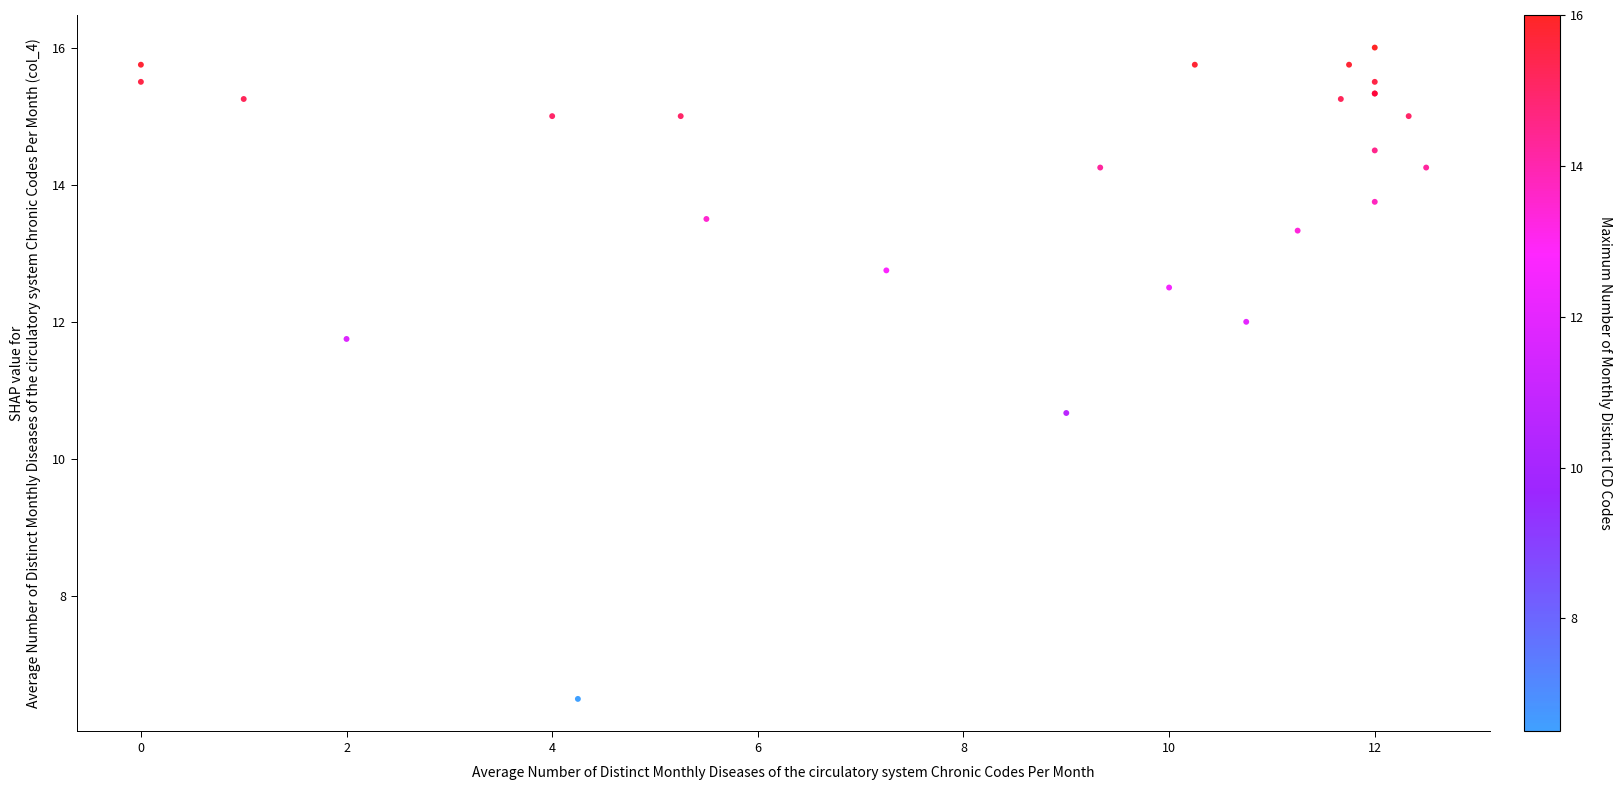

What Y value in the scatter plot is closest to 11?

10.7